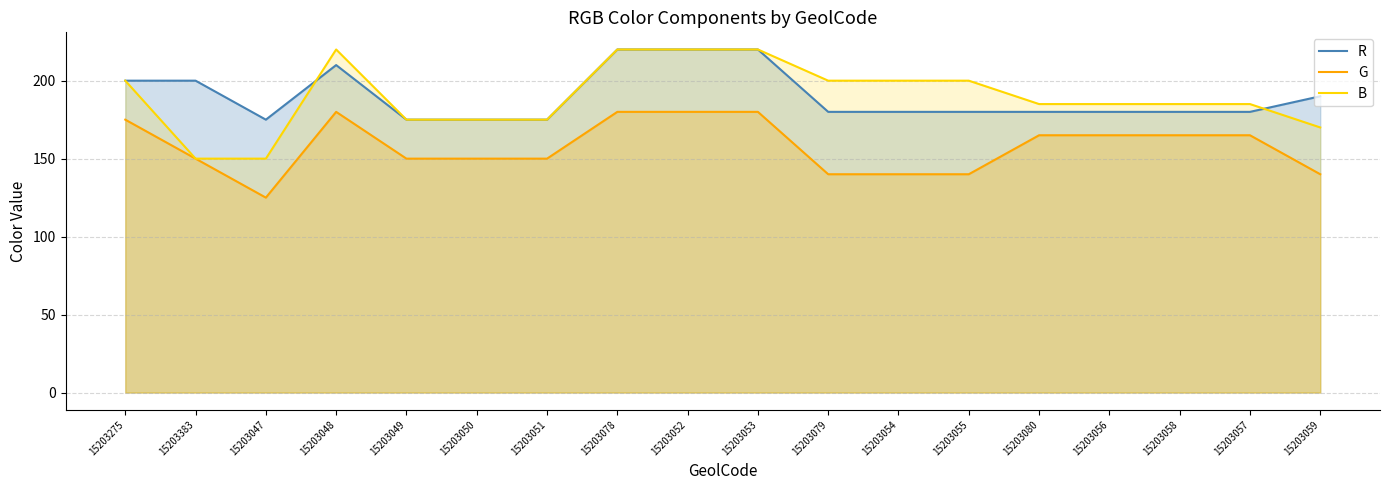

Reading left to right, what are all the values shown in this chart?

R: 15203275=200	15203383=200	15203047=175	15203048=210	15203049=175	15203050=175	15203051=175	15203078=220	15203052=220	15203053=220	15203079=180	15203054=180	15203055=180	15203080=180	15203056=180	15203058=180	15203057=180	15203059=190
G: 15203275=175	15203383=150	15203047=125	15203048=180	15203049=150	15203050=150	15203051=150	15203078=180	15203052=180	15203053=180	15203079=140	15203054=140	15203055=140	15203080=165	15203056=165	15203058=165	15203057=165	15203059=140
B: 15203275=200	15203383=150	15203047=150	15203048=220	15203049=175	15203050=175	15203051=175	15203078=220	15203052=220	15203053=220	15203079=200	15203054=200	15203055=200	15203080=185	15203056=185	15203058=185	15203057=185	15203059=170